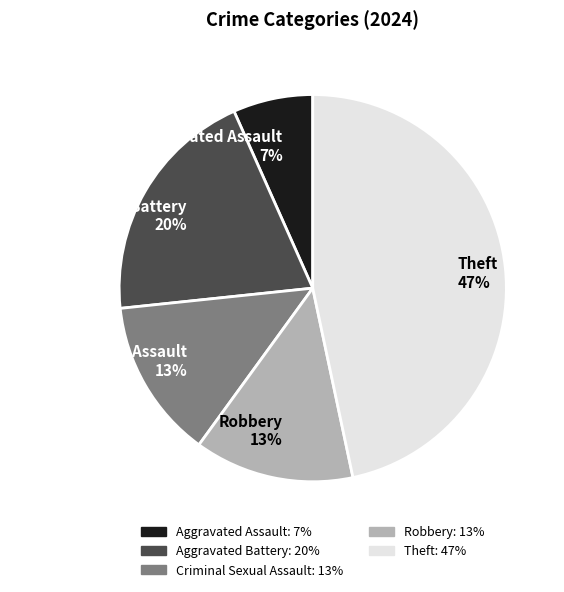

Is it true that Robbery is 26% of the pie?

False